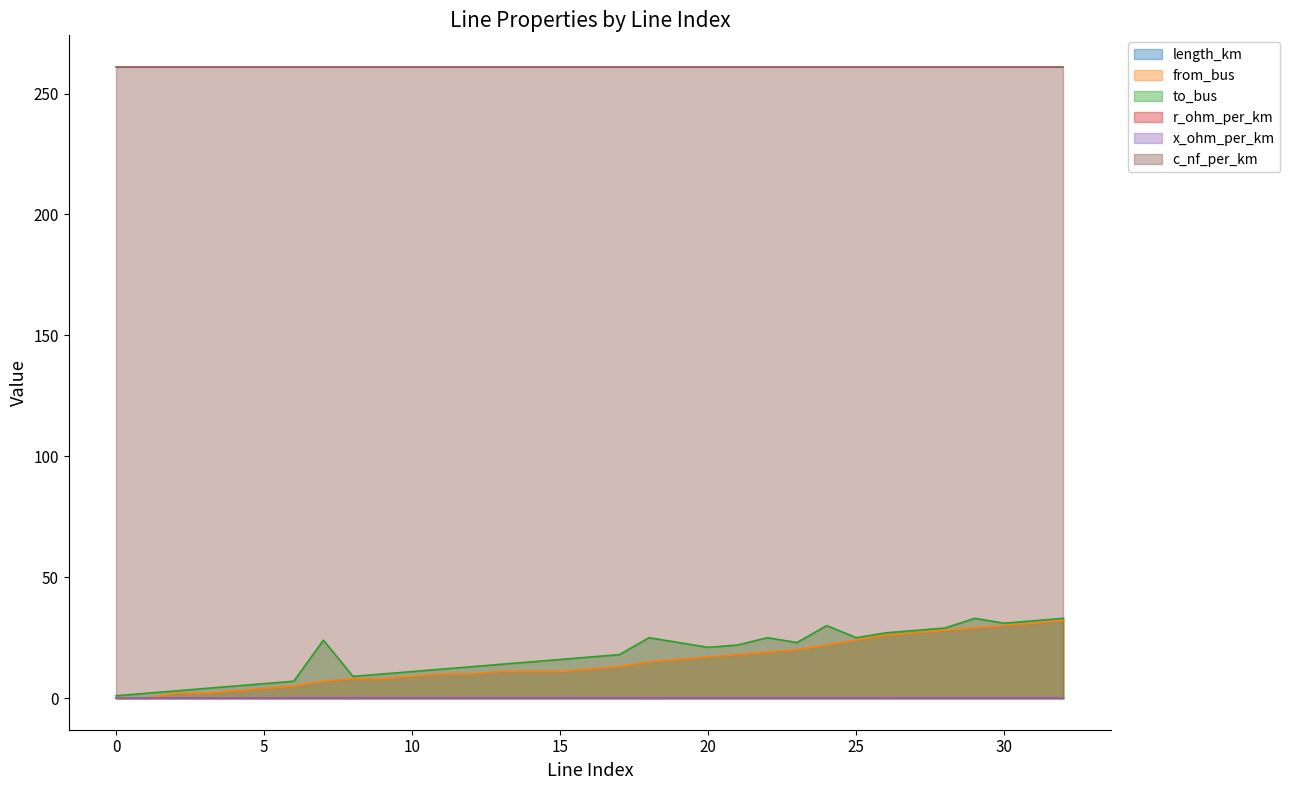

What is the difference between the second highest and second lowest values in the length_km series?

0.1